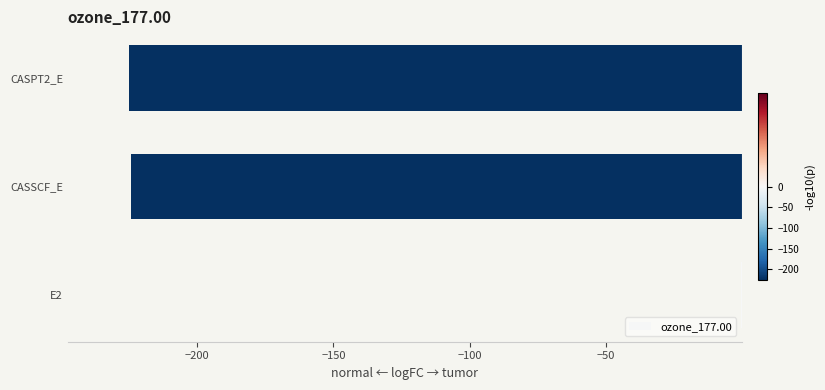

How many values exceed -224?

1